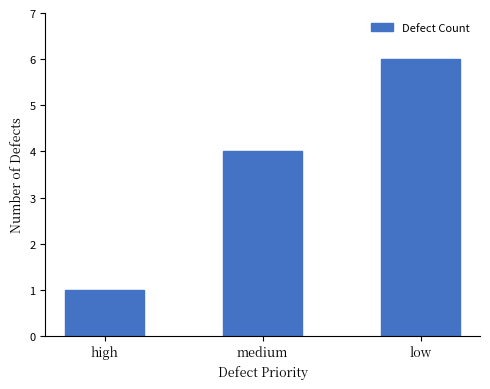

How many bars are there in total?

3